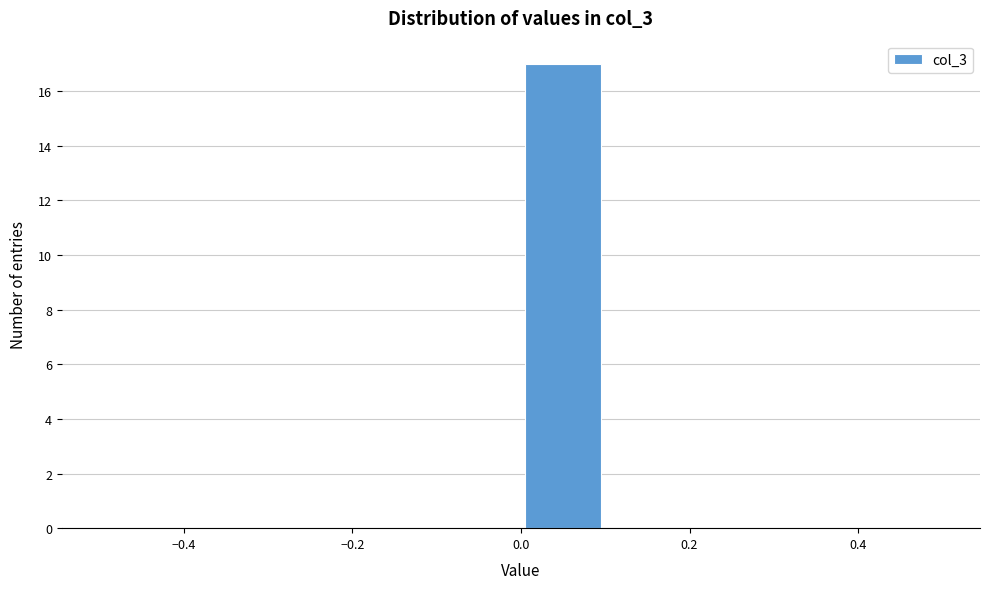

How tall is the bar that spans 0.0 to 0.1 on the x-axis? The values are not printed on the chart, so give them approximately, as read against the axis.

17